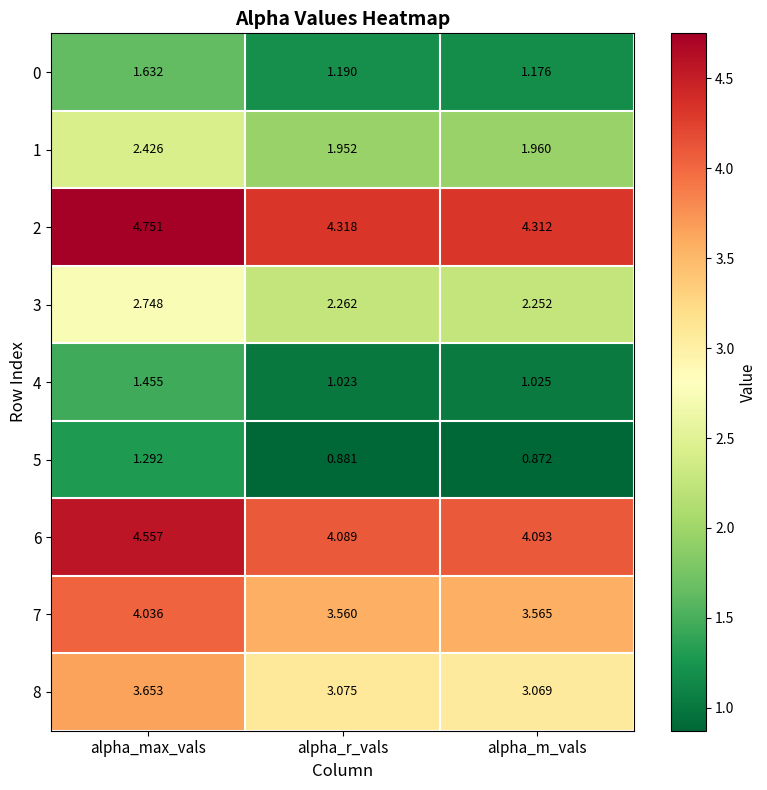

Which series has the widest spread of values?

8